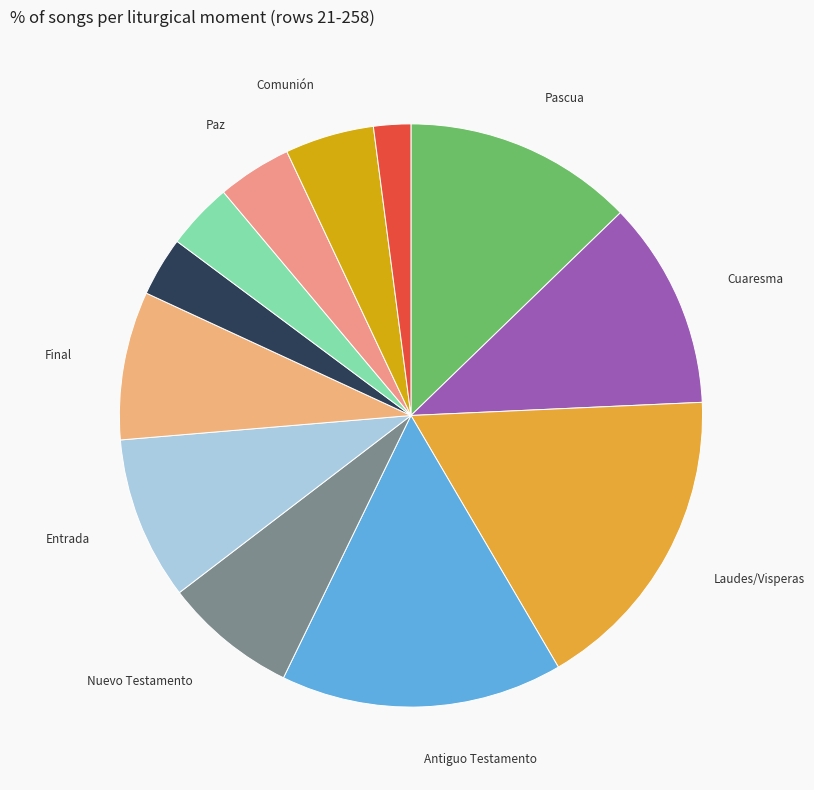

How many slices are in this pie chart?

12